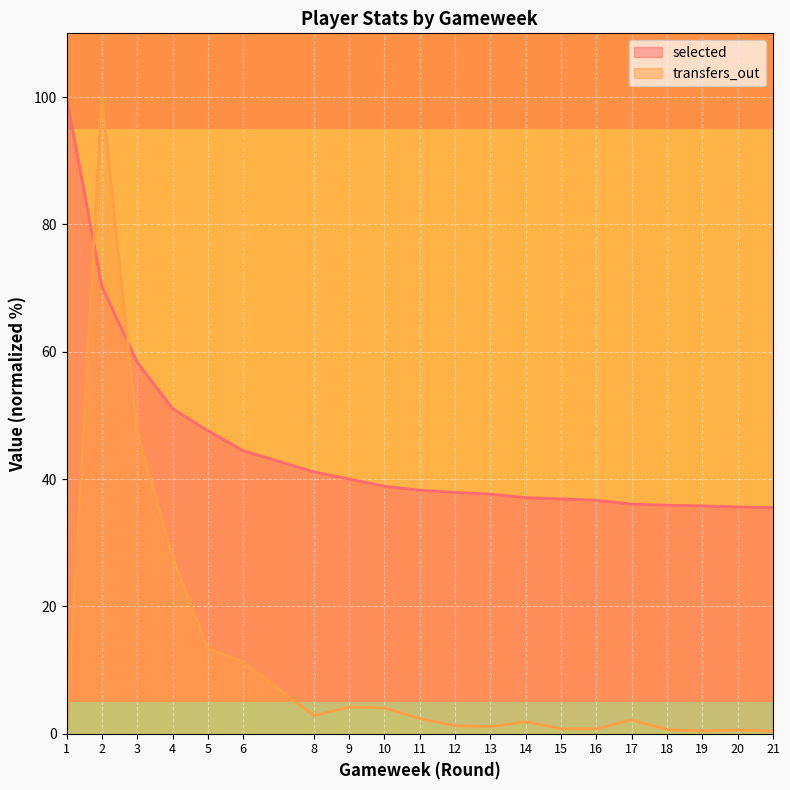

Between 12 and 13, which is larger?

12